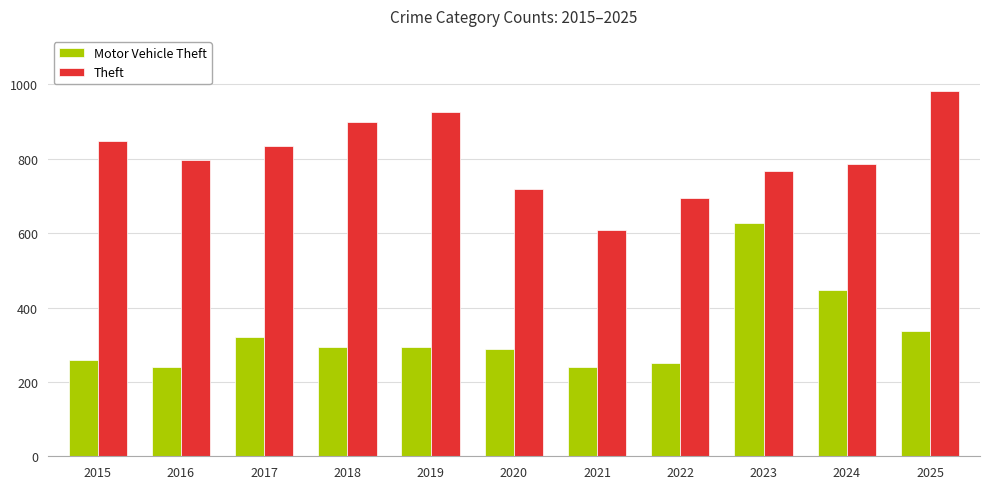

What is the difference between the second highest and second lowest values in the Motor Vehicle Theft series?

209